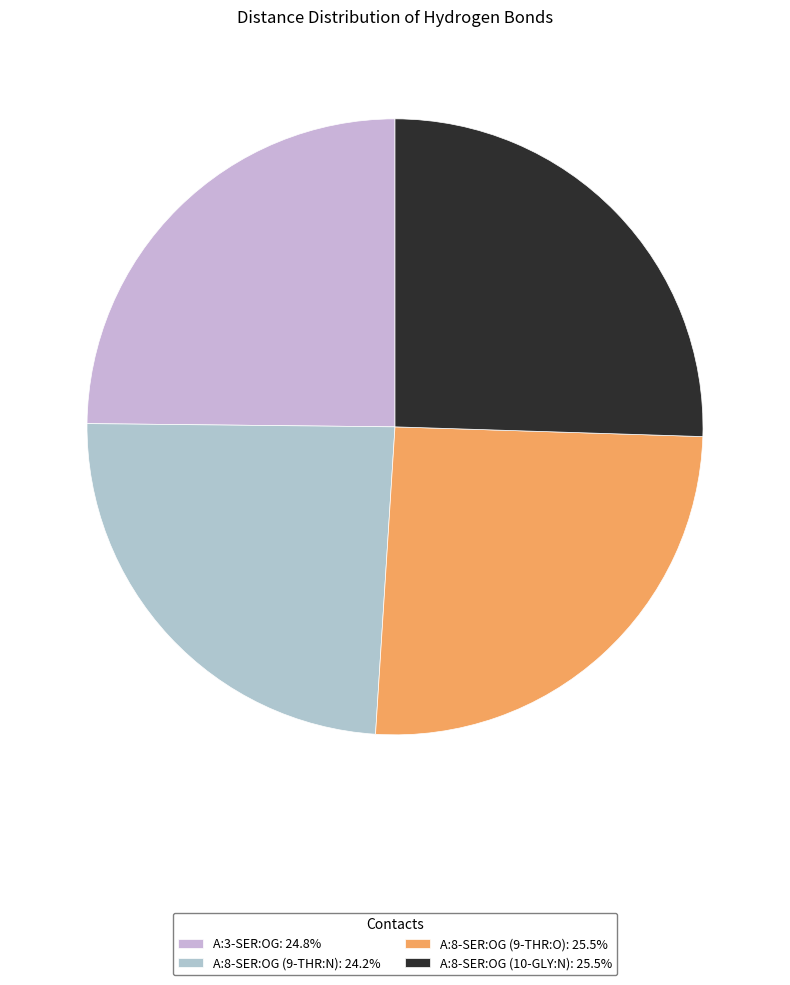

What portion of the pie excludes A:8-SER:OG (9-THR:O)?

74.5%